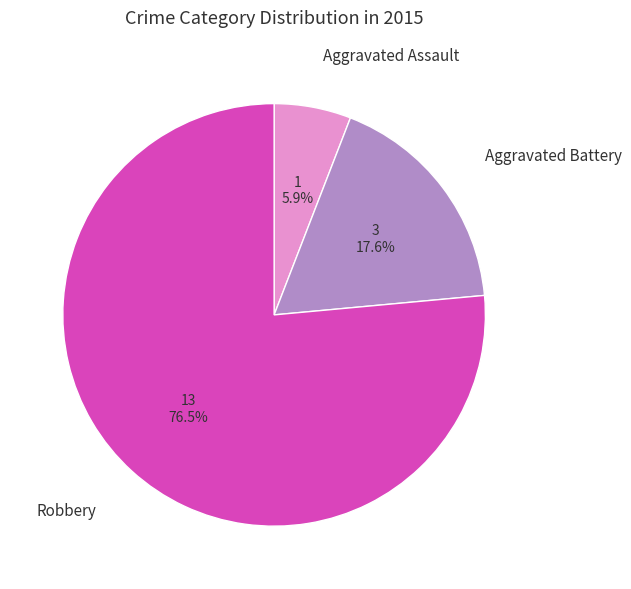

To the nearest percent, what is the difference between the largest and smallest slice percentages?

71%